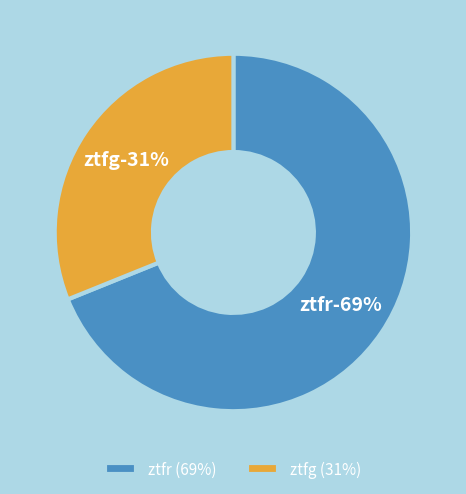

Does any single category account for the majority?

Yes